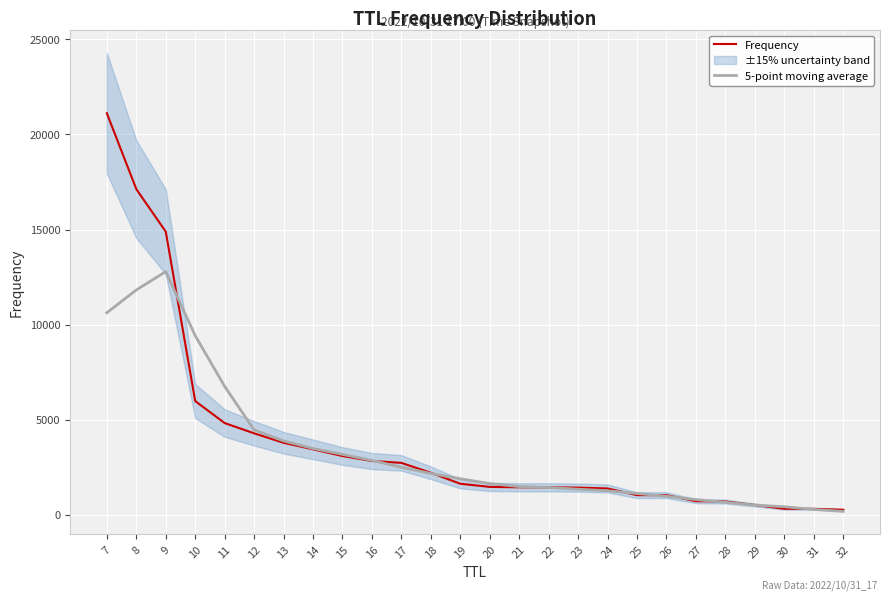

What value does the 5-point moving average series have at 18?

2174.0